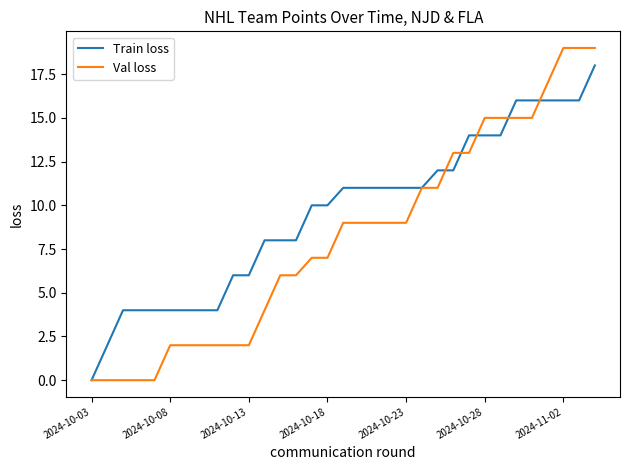

Which series has the largest total across all categories?

Train loss